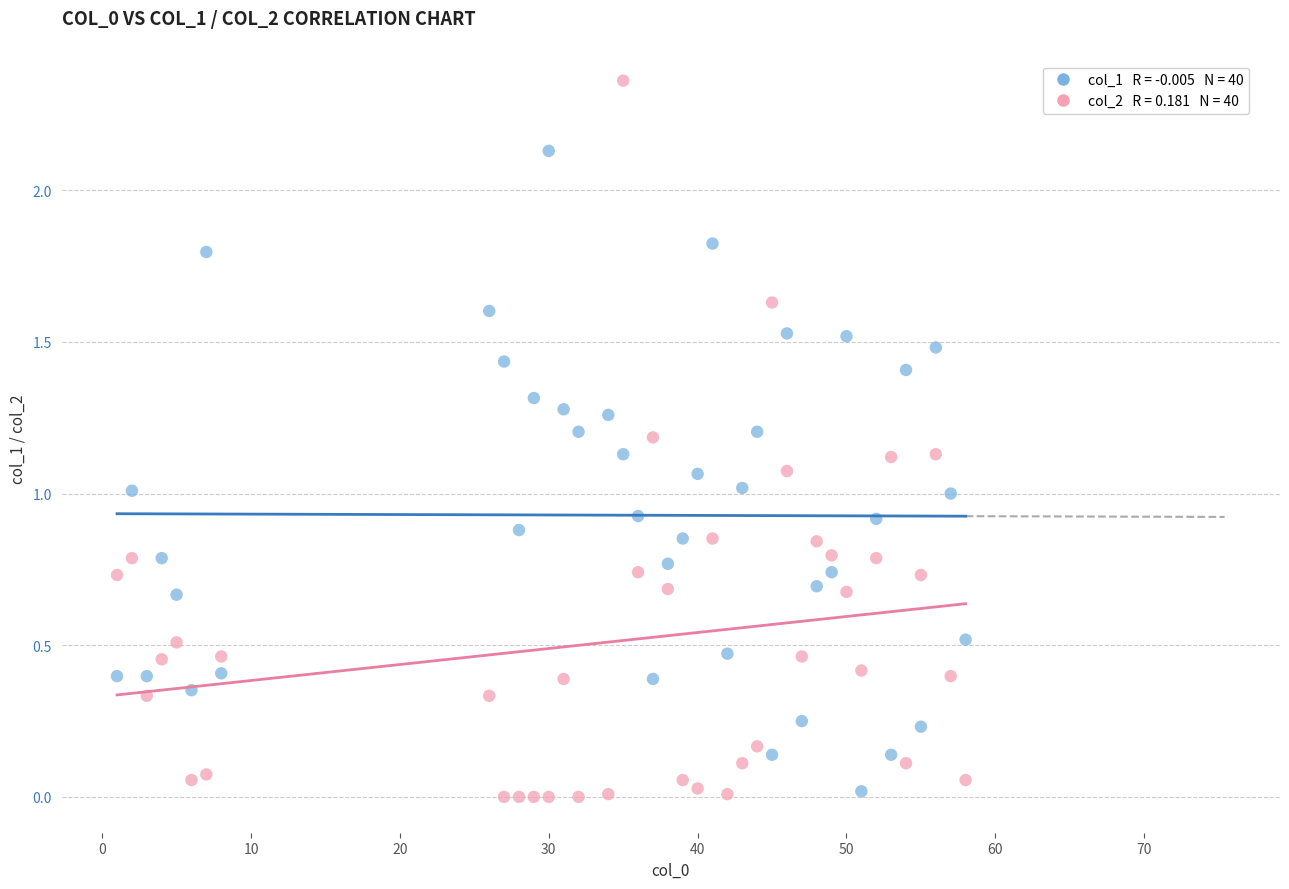

Across all data points, what is the range of X values (max minus min)?

57.0